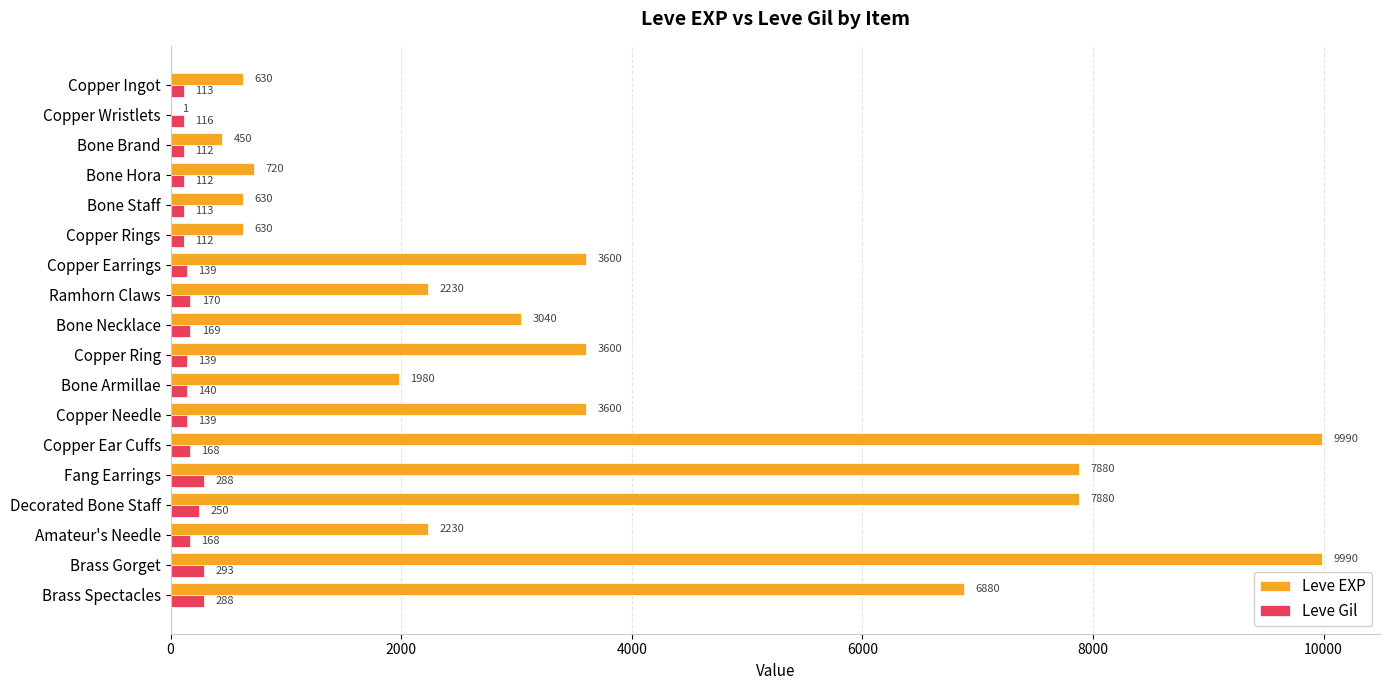

What is the sum of all Leve EXP values?

65961